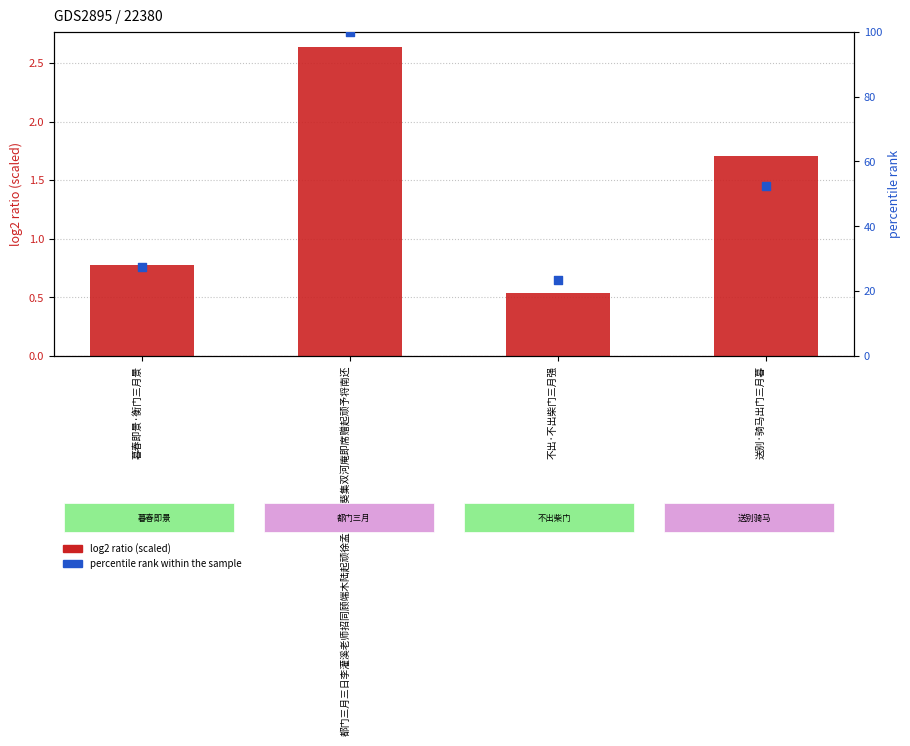

Is the value of percentile rank within sample at 暮春即景·衡门三月景 greater than the value of col_0 (log2 scaled) at 送别·骑马出门三月暮?

Yes